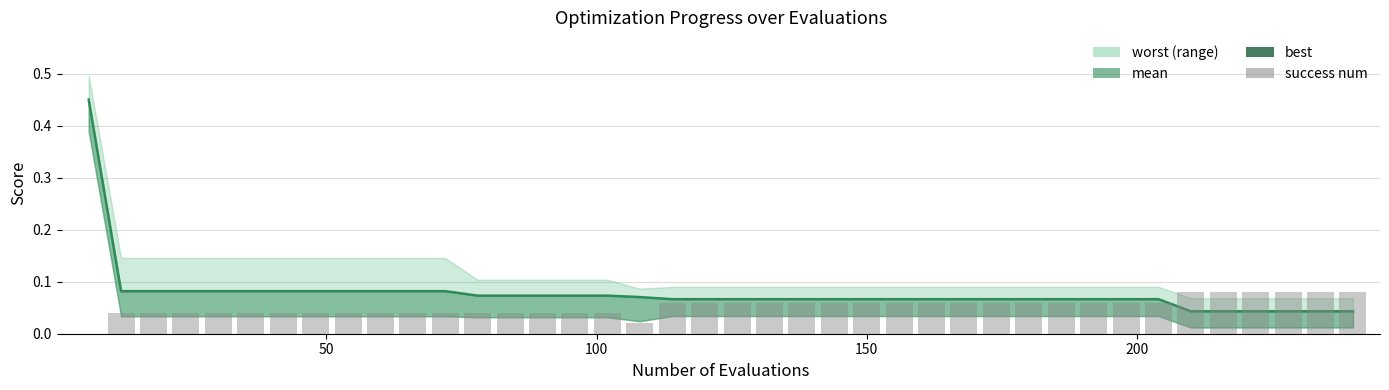

How many groups of bars are there?

40